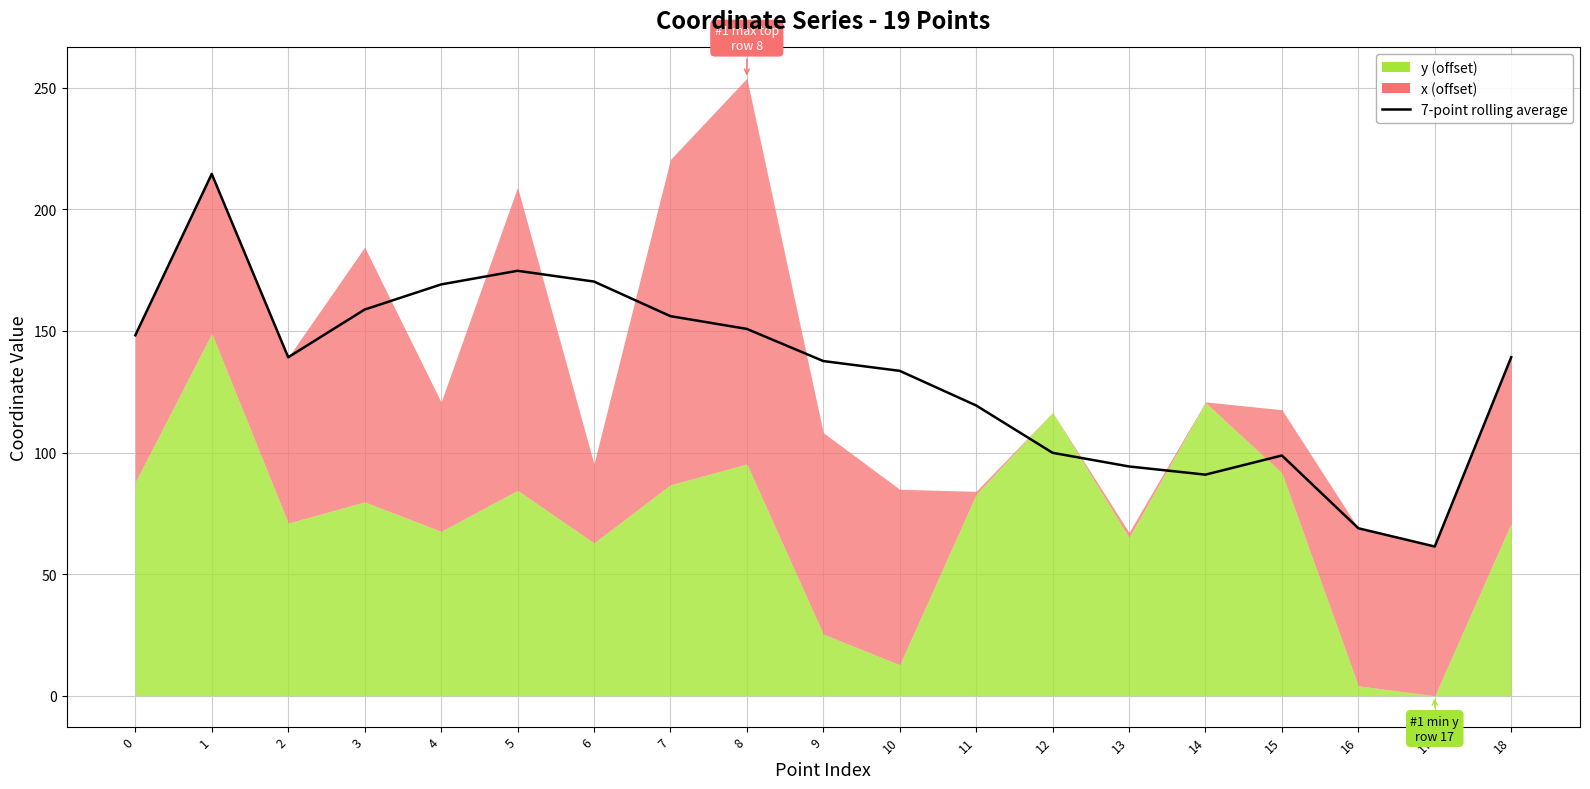

What is the difference between the values at 18 and 0?

9.1